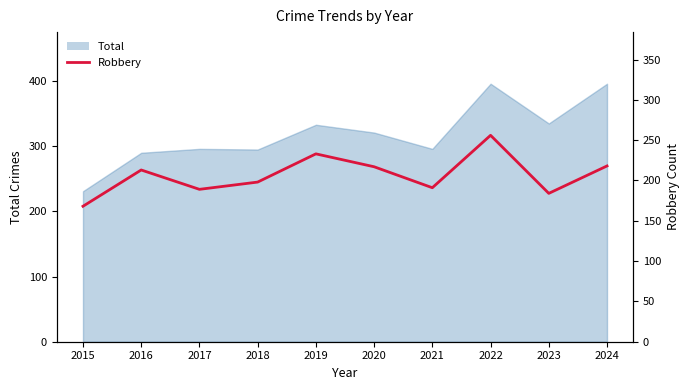

The chart shows a value of 412 at 2022. True or false?

False